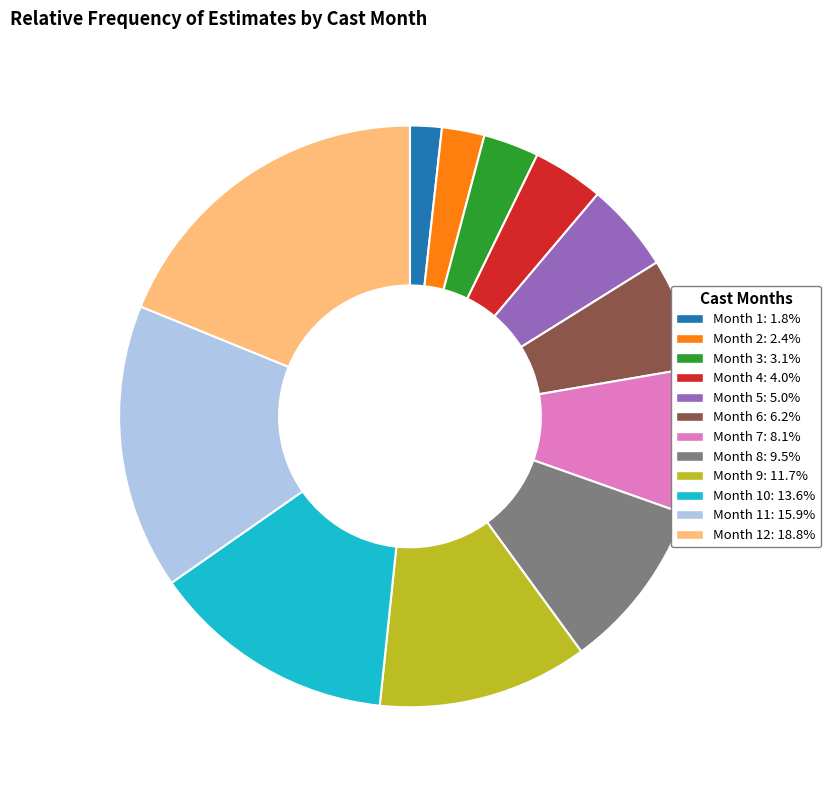

Is there any slice that represents more than half of the pie?

No